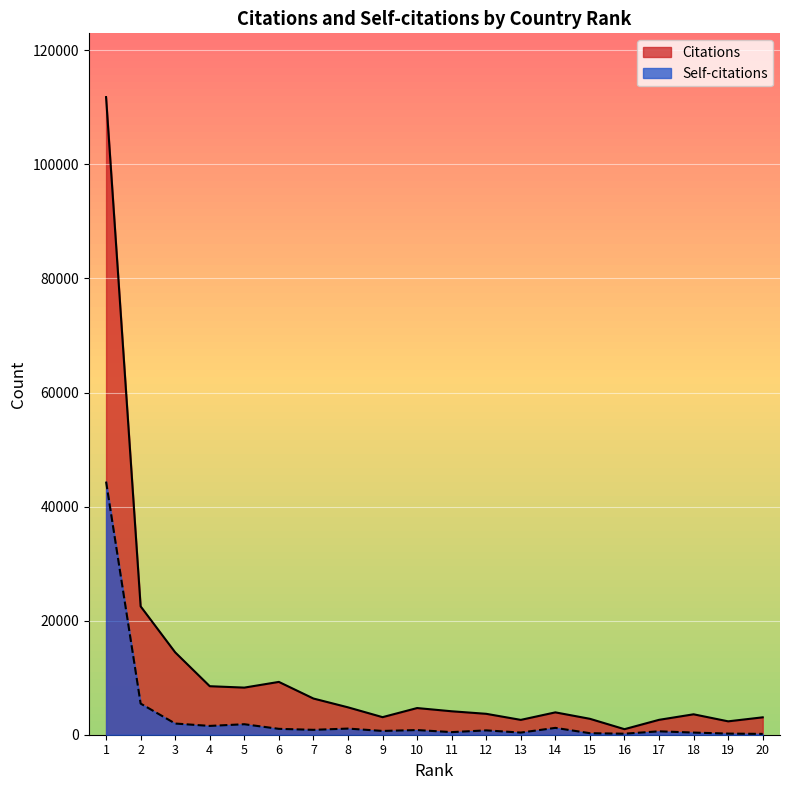

Between 17 and 19, which is larger?

17